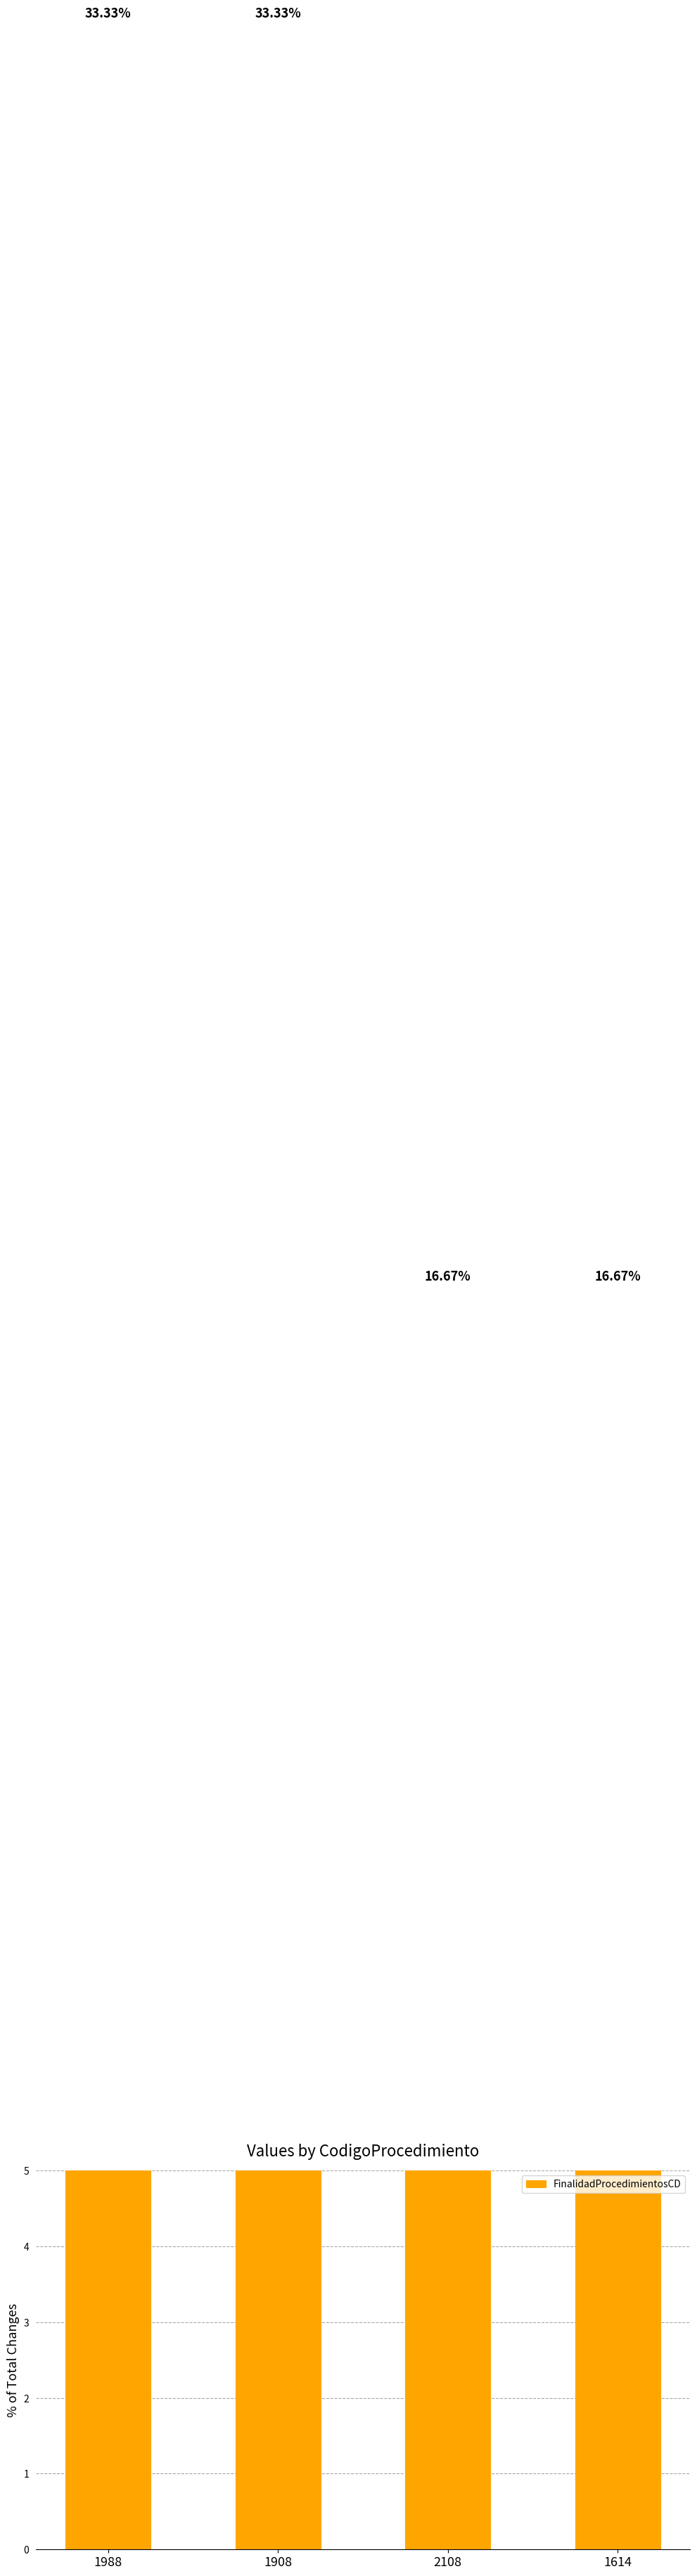

What is the sum of the values at 1908 and 2108?

50.0